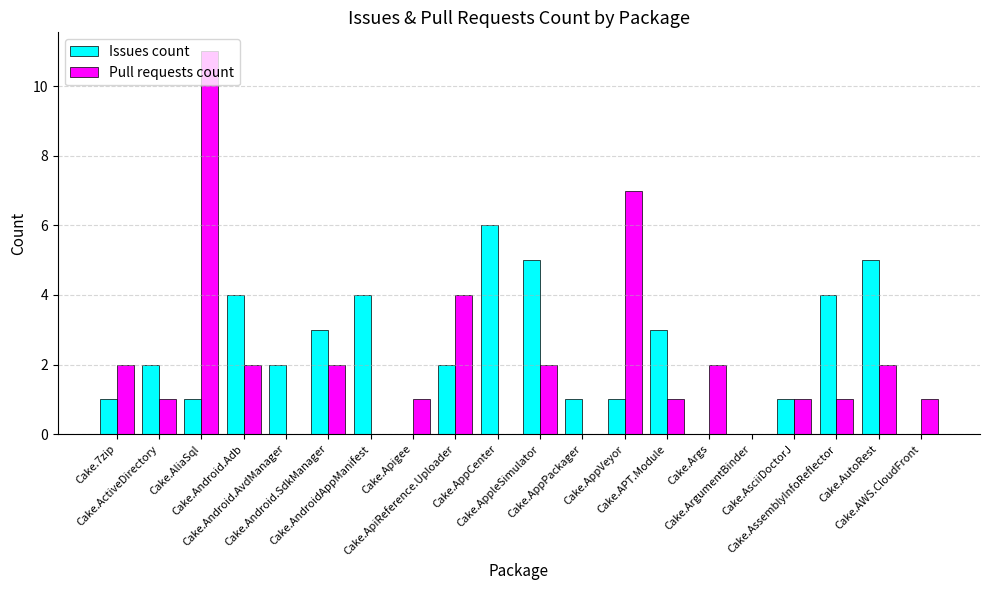

What is the greatest value displayed?

11